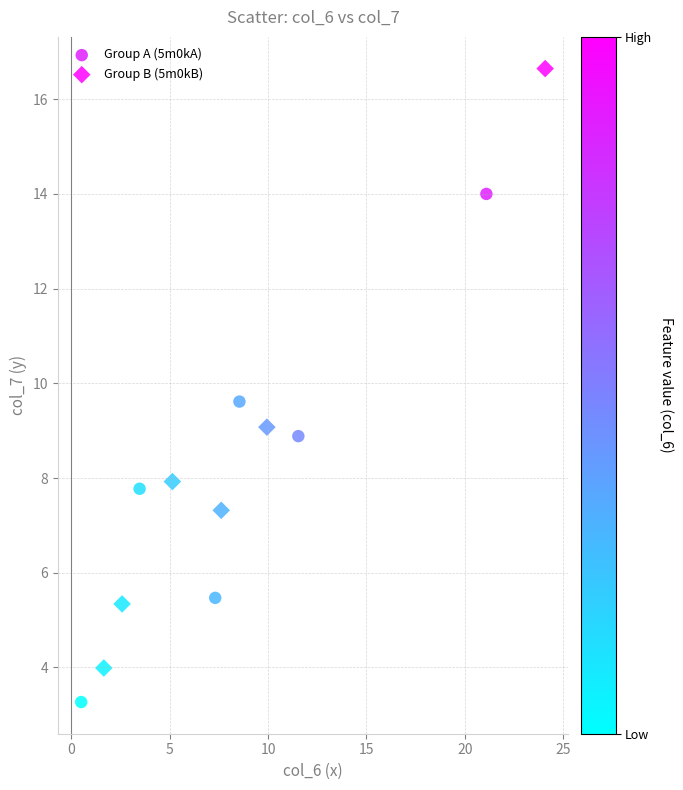

Which series has the largest Y range (max minus min)?

Group B (5m0kB)